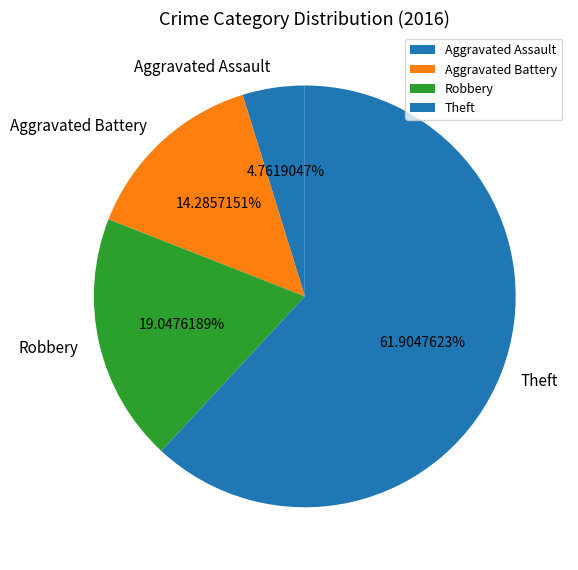

Which category has the smallest portion of the pie?

Aggravated Assault